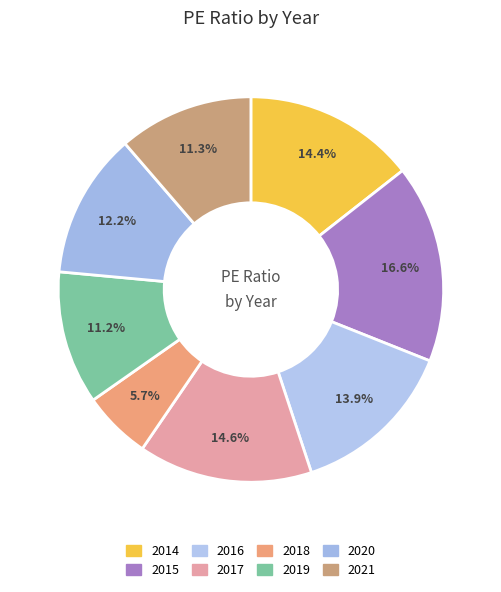

What percentage is NOT represented by 2014?

85.6%